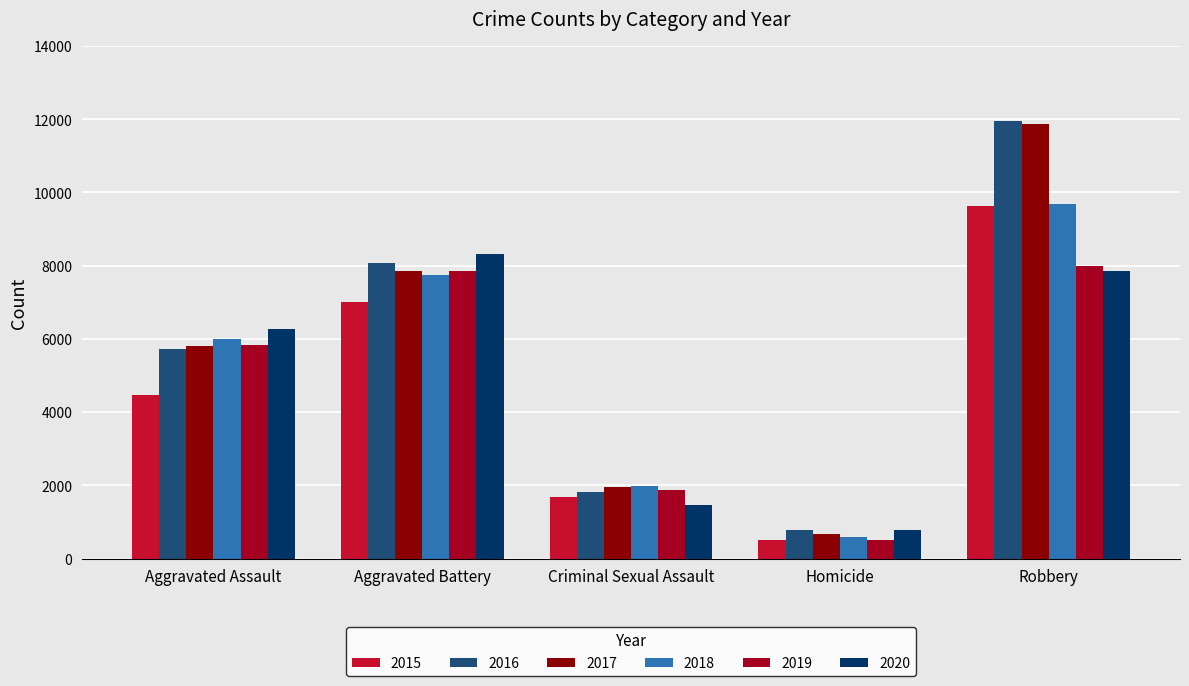

Where is 2019 nearest to the value 4246?

Aggravated Assault